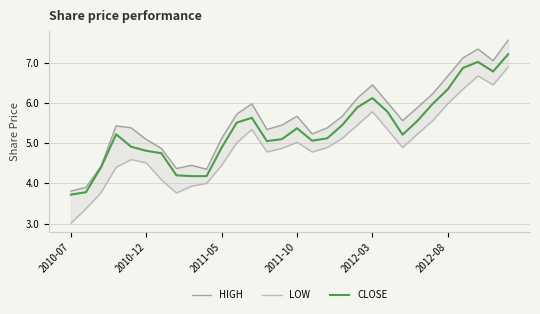

List the series in order of their peak value, highest first.

HIGH, CLOSE, LOW